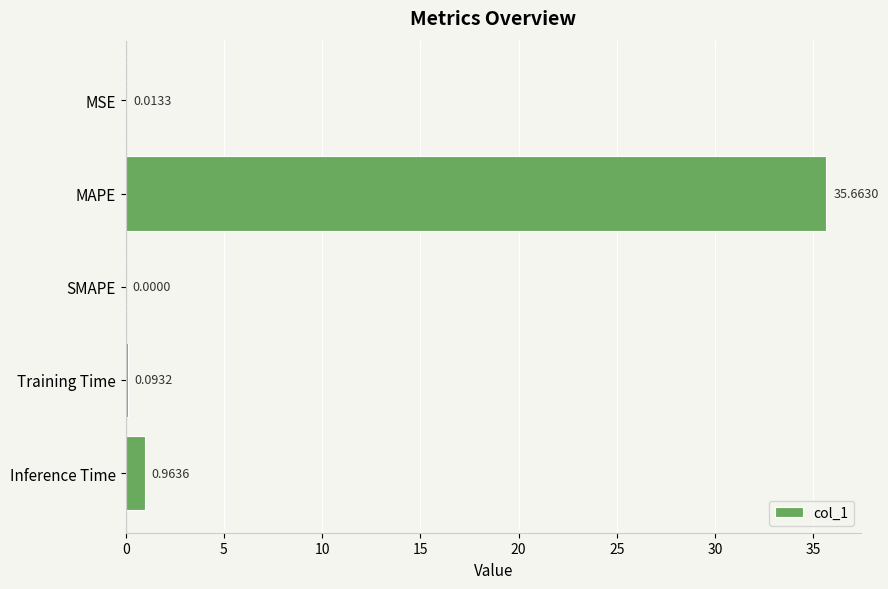

What is the average value?

7.3